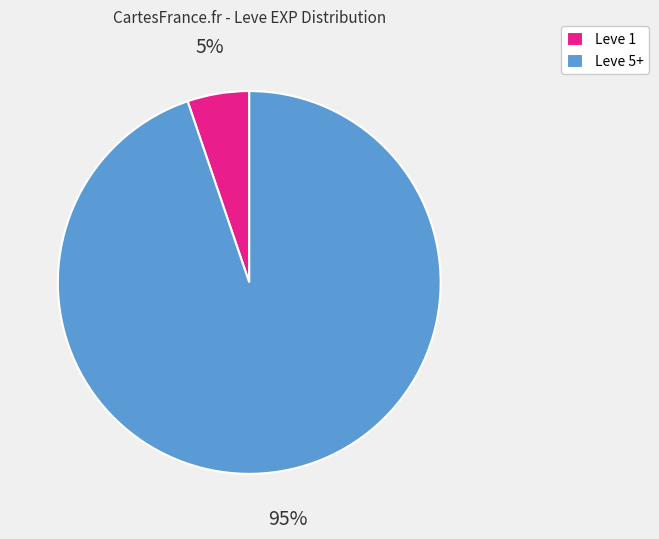

To the nearest percent, what is the difference between the largest and smallest slice percentages?

90%